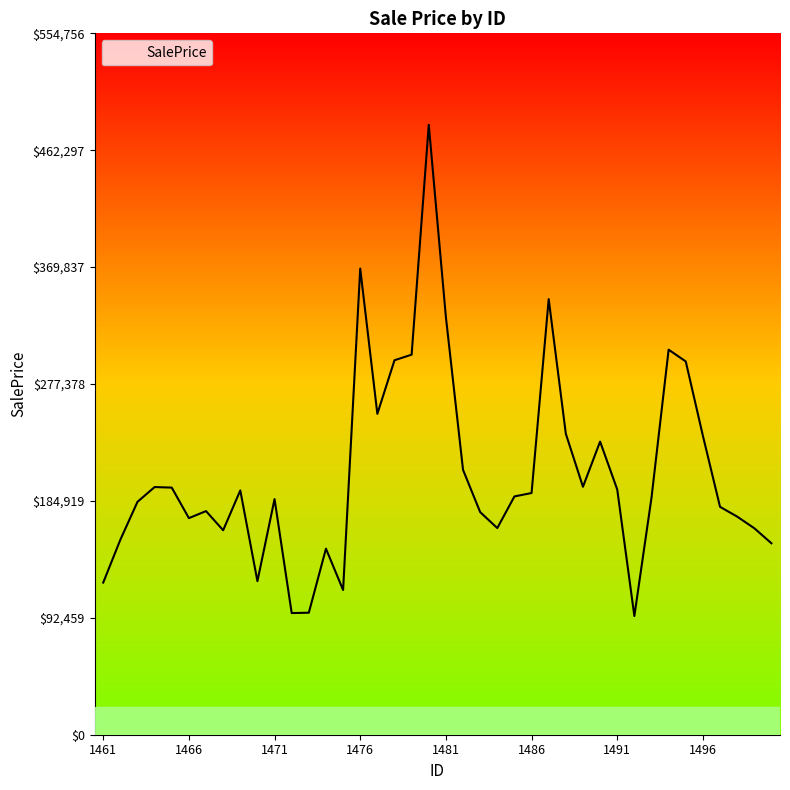

What is the difference between the maximum and minimum values?

388504.7